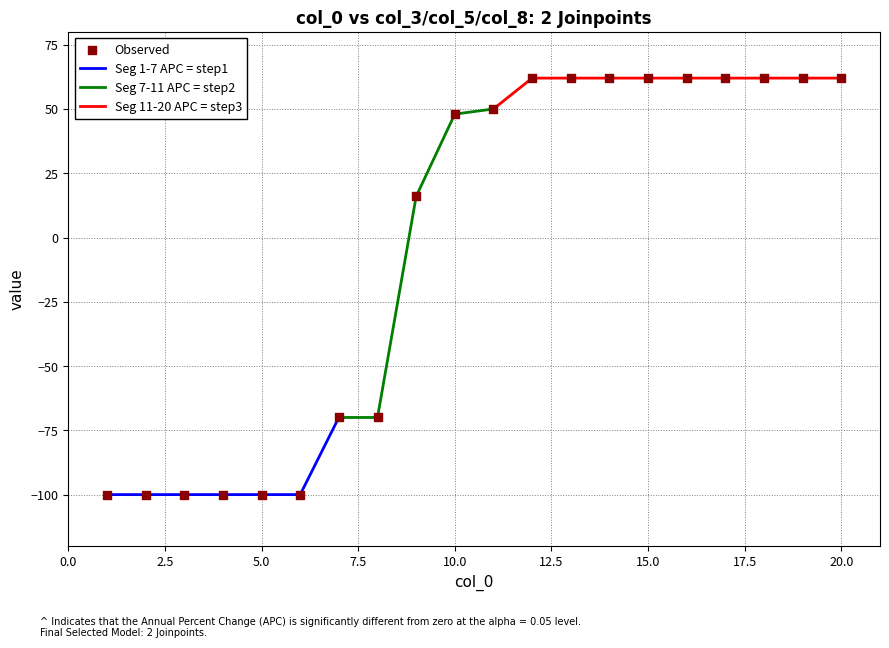

At which category is the sum across all series the highest?

12